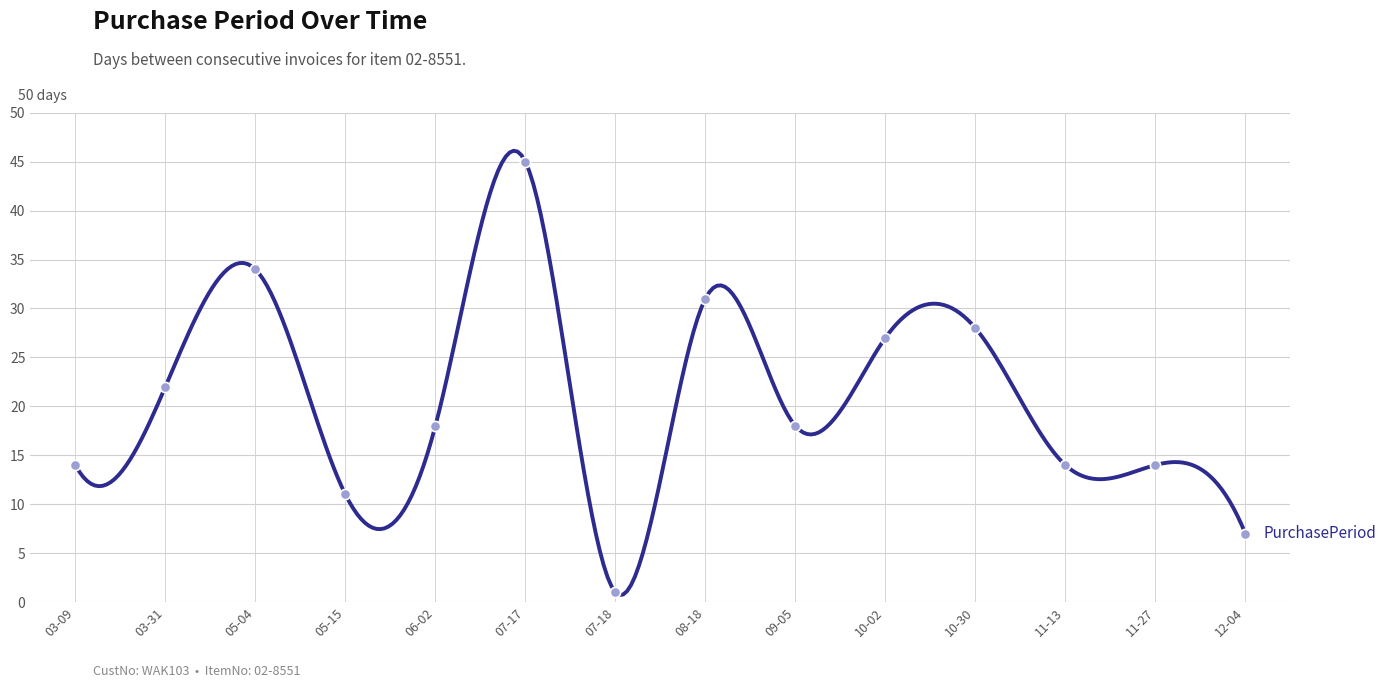

What is the difference between the maximum and minimum values?

45.4